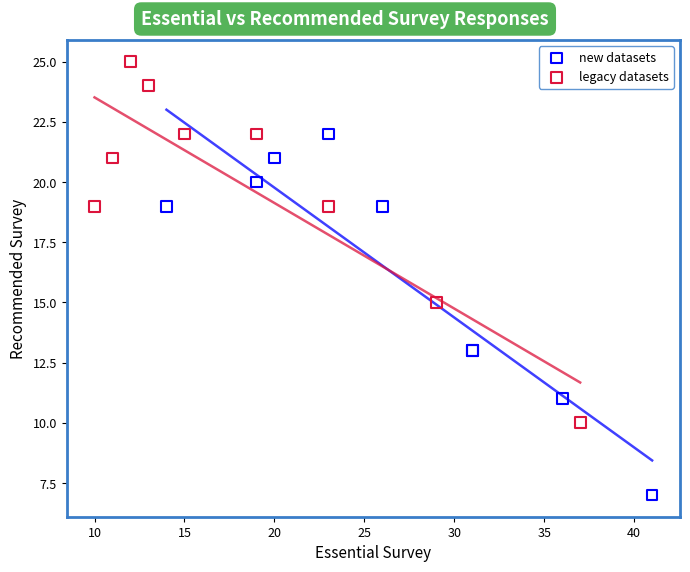

Which series reaches the maximum Y coordinate?

legacy datasets